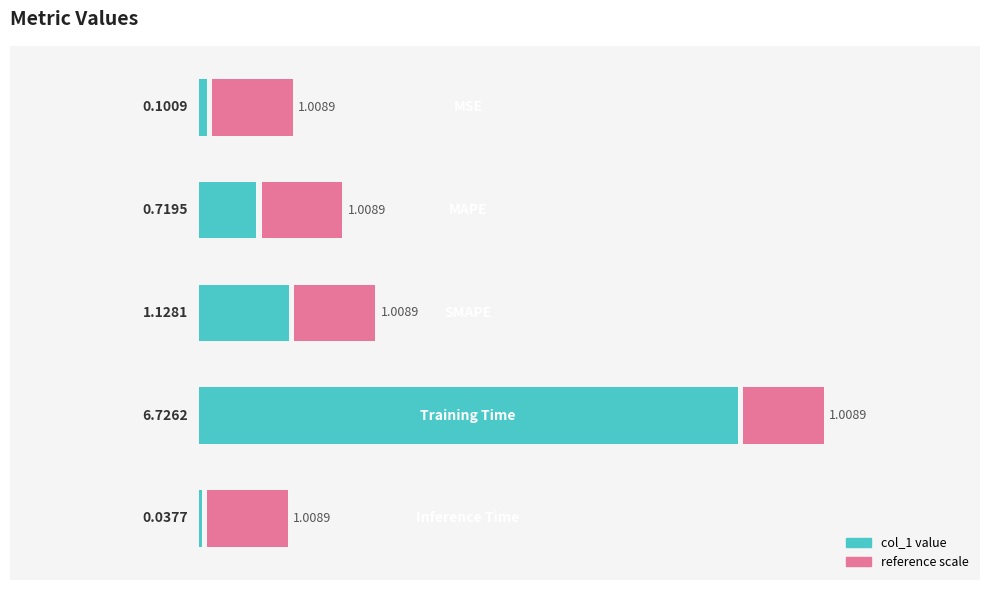

Rank the categories by value from highest to lowest.

3, 2, 1, 0, 4